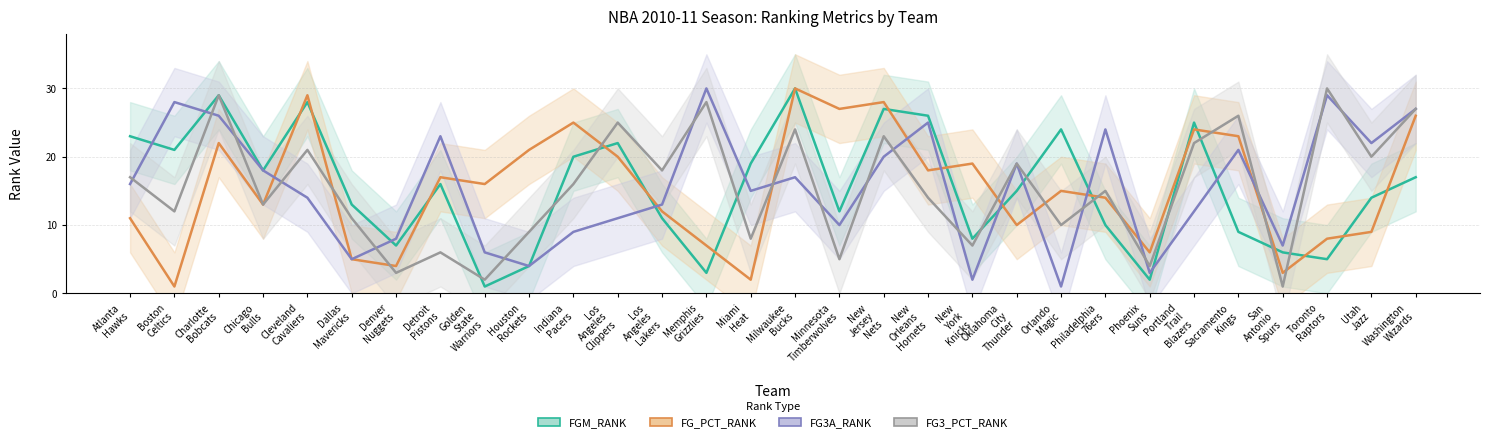

True or false: FGM_RANK has a value of 11 at Los
Angeles
Lakers.

True